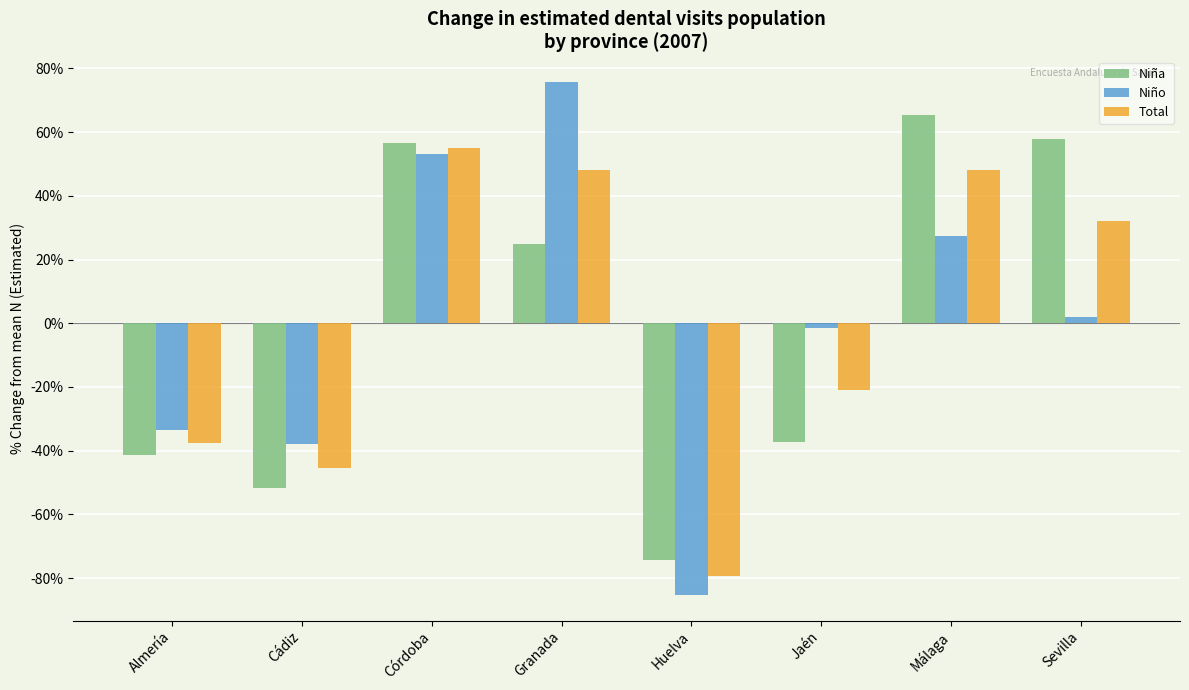

Between Almería and Córdoba, which series saw the biggest shift?

Niña